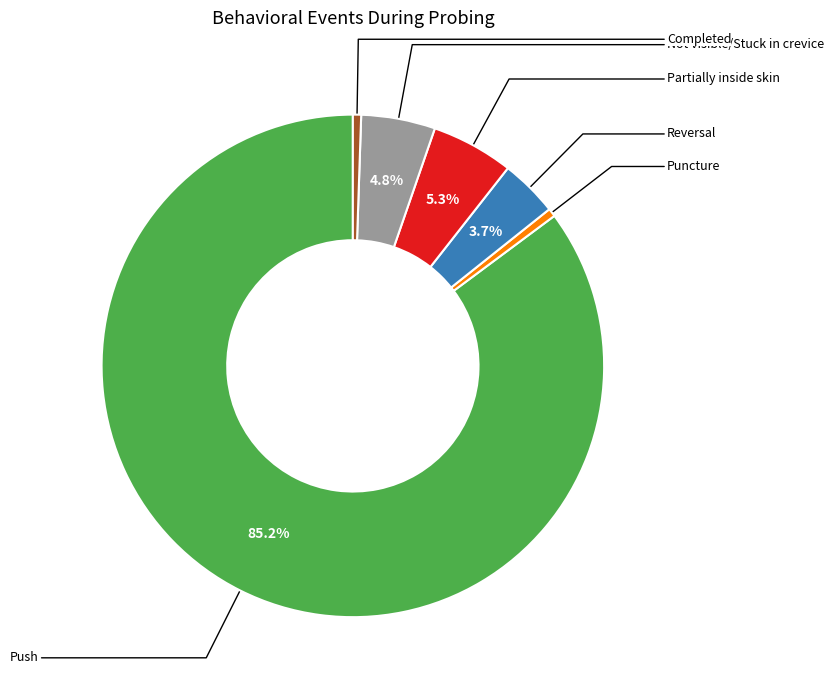

Does any single category account for the majority?

Yes